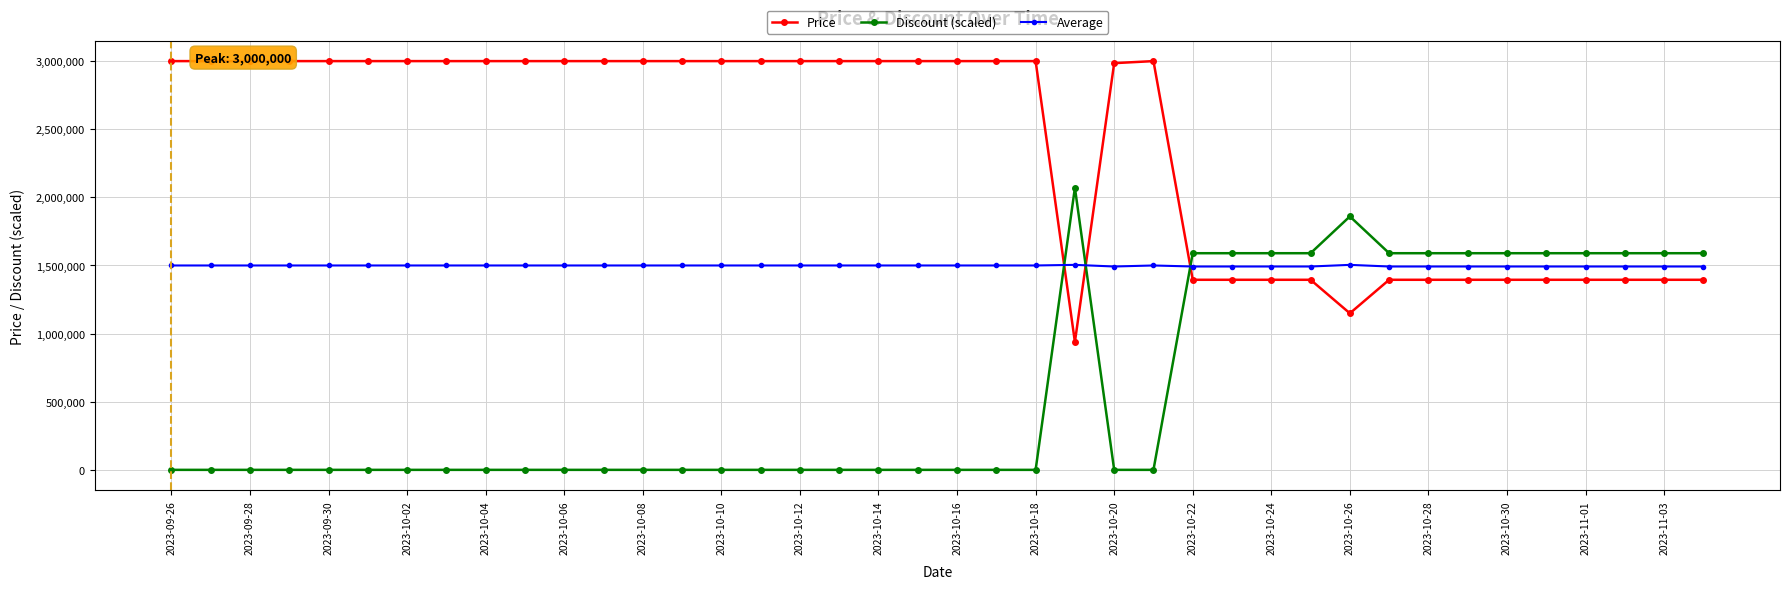

True or false: Price and Average cross at least once.

True